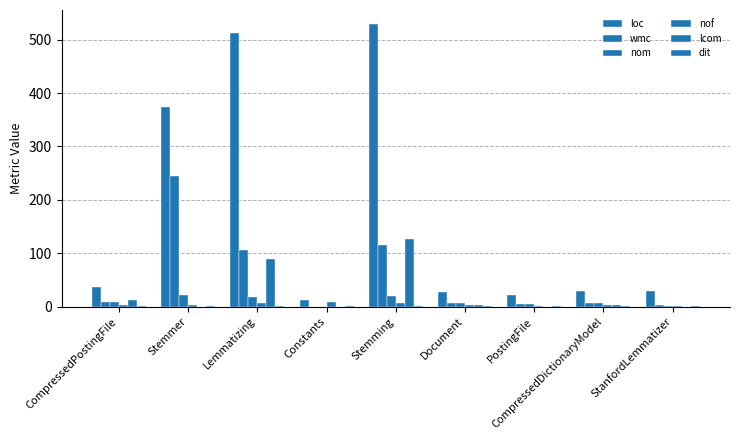

How many distinct data groups are displayed?

6